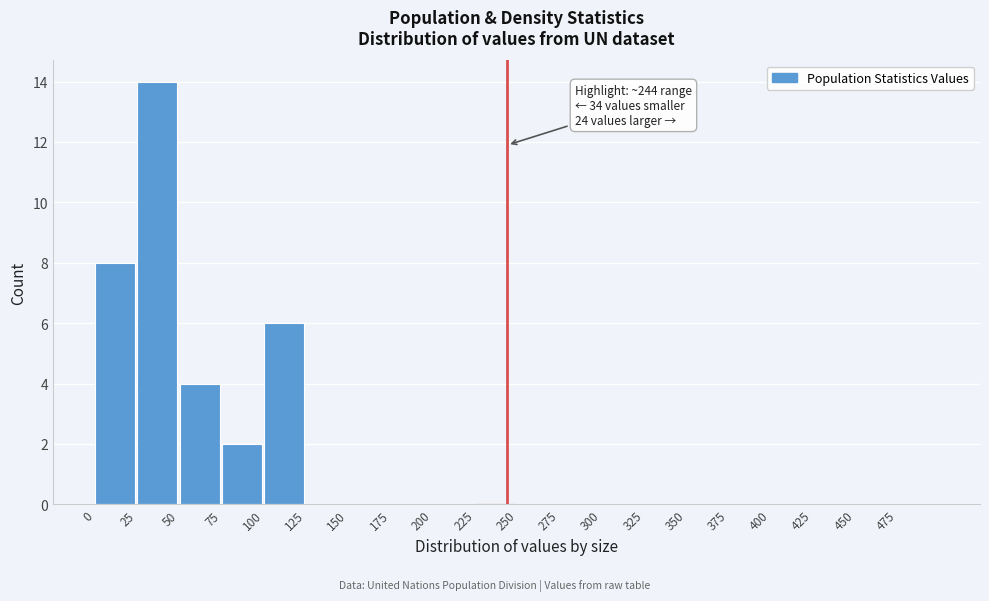

Which range on the x-axis has the tallest bar?

25 to 50